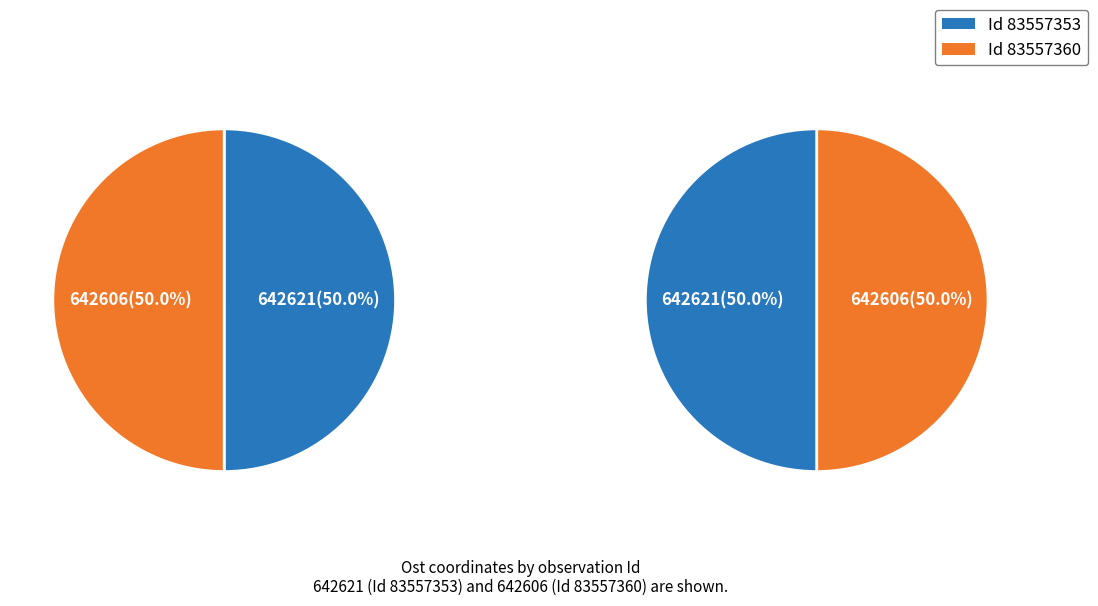

Does 83557353 account for over 50% of the chart?

Yes